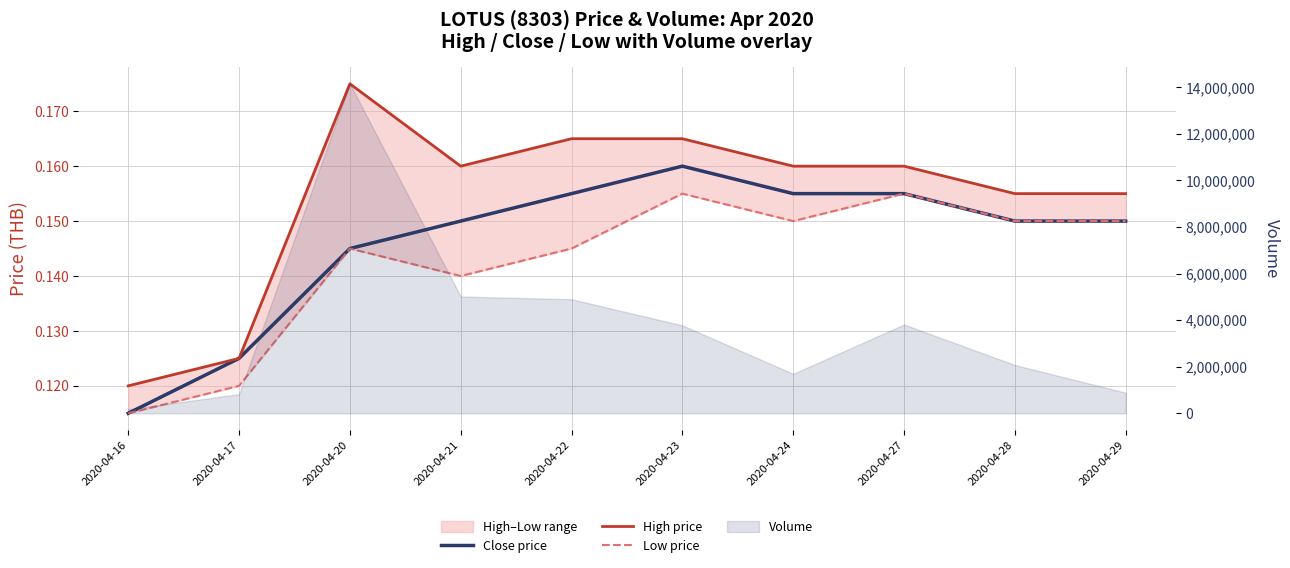

What is the value of the Low price point at the 3rd from the left?

0.1